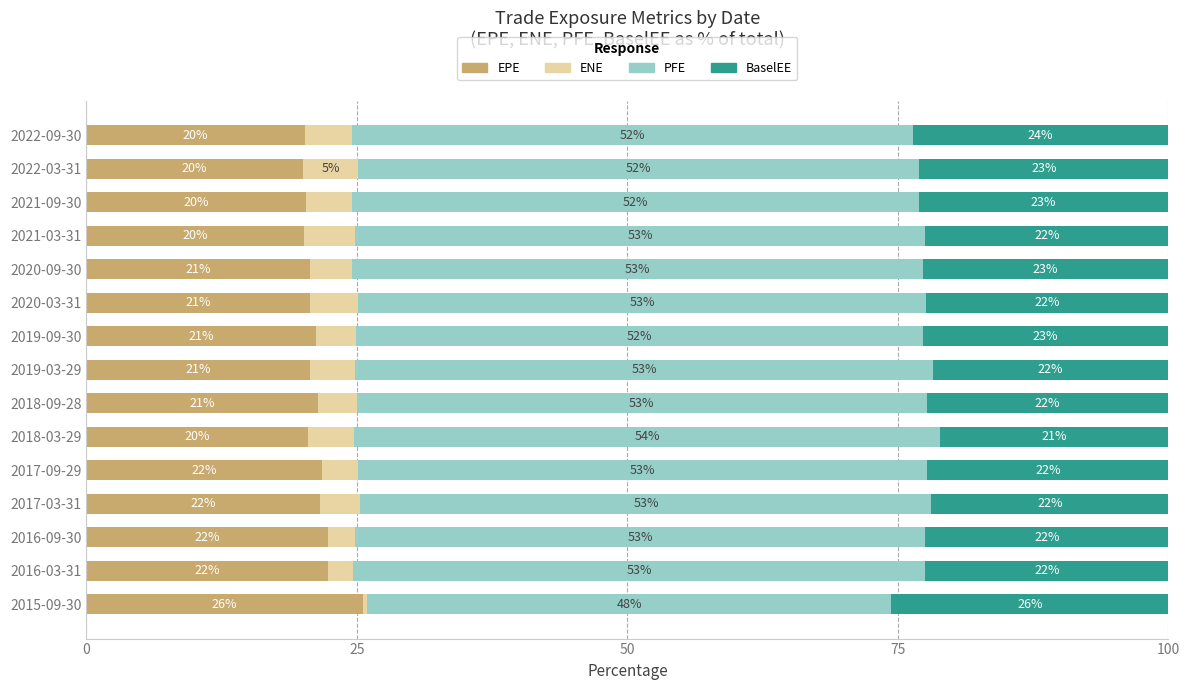

How many data points in EPE are above 20?

14